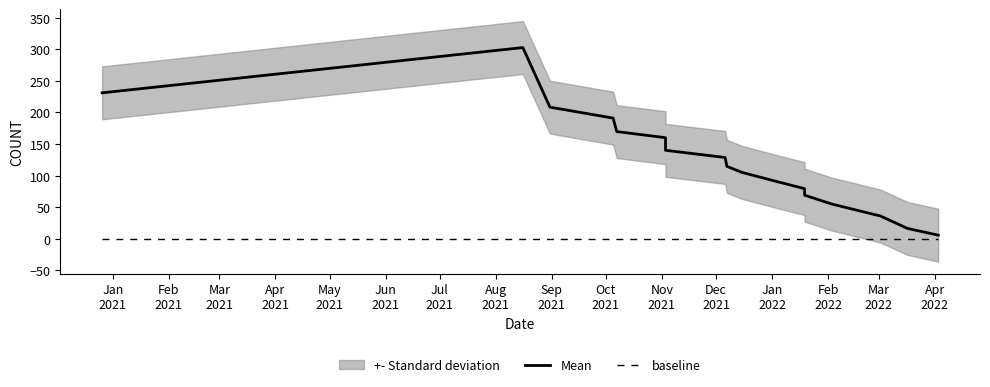

What is the value of the Mean point at the 15th from the left?

36.0